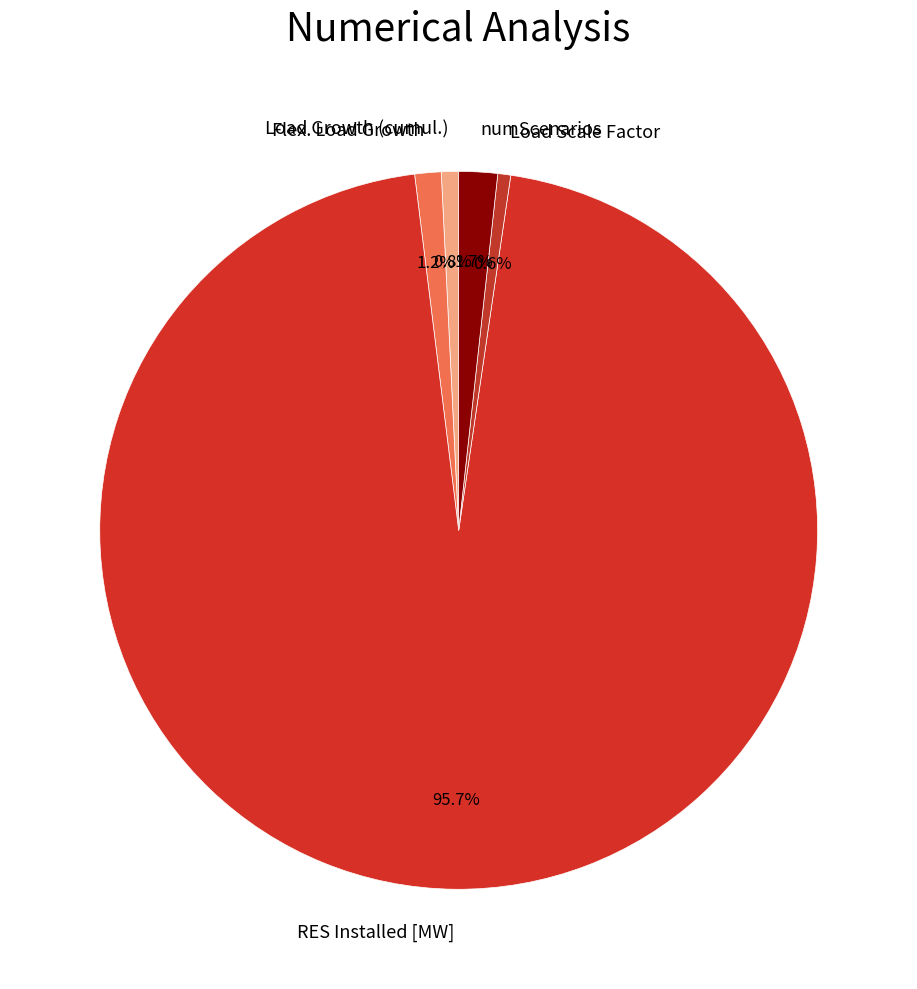

Which slice represents more than half of the pie?

RES Installed [MW]